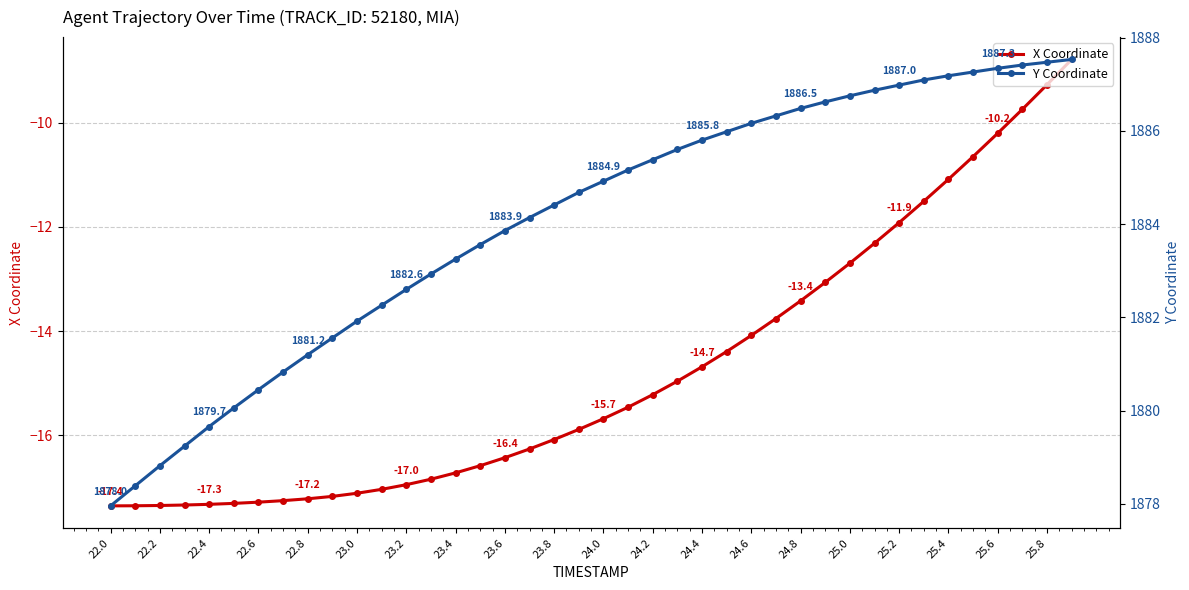

How many lines are shown in the chart?

2